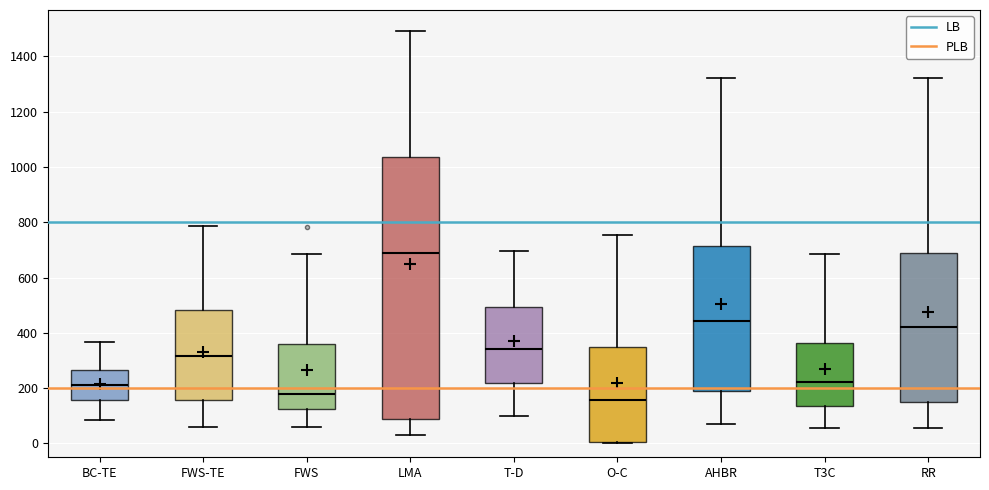

Where is the upper edge of the box for AHBR on the y-axis? The values are not printed on the chart, so give them approximately, as read against the axis.

720